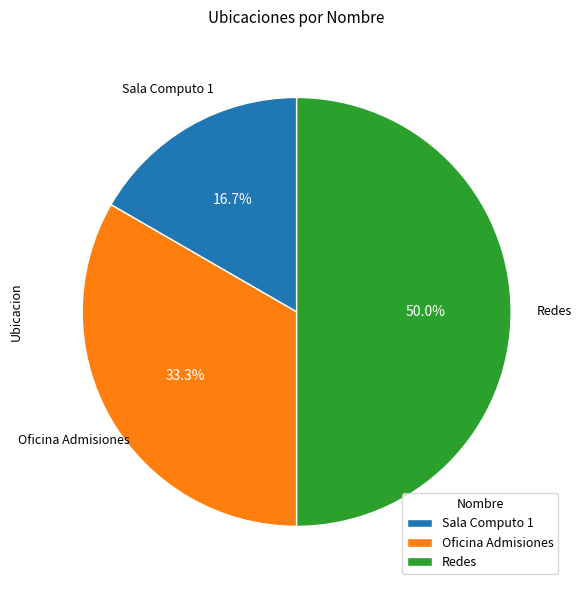

Count the number of slices in the pie.

3